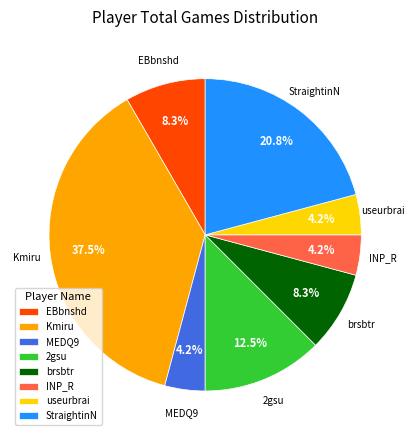

The INP_R slice represents 4% of the pie. True or false?

True